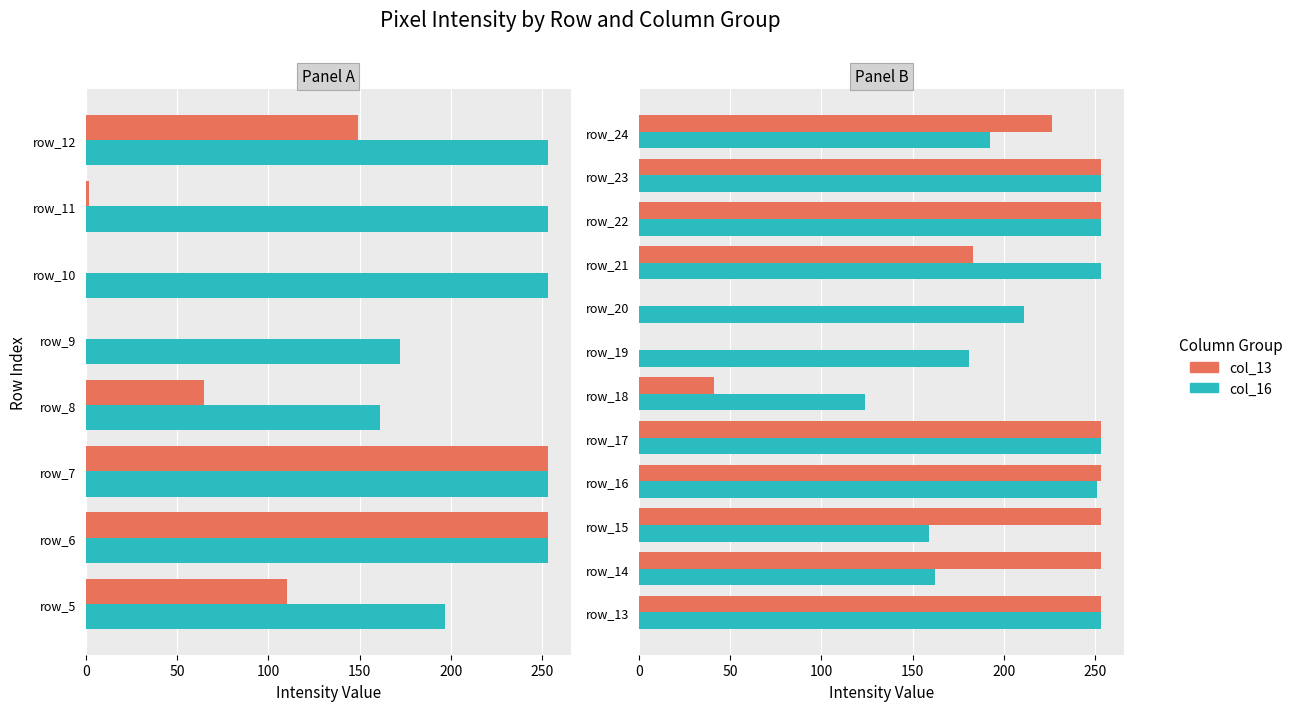

Is it true that col_16 equals 124 at 250?

True